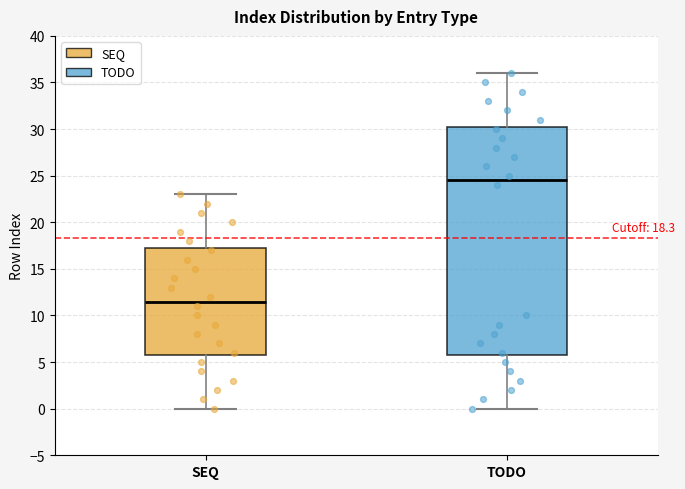

Reading left to right, read every box against the y-axis: the position of its median line, the range the box covers, and the ends of its whiskers. The values are not printed on the chart, so give them approximately, as read against the axis.

SEQ: median 11.5, box 6.0 to 17.5, whiskers 0.0 to 23.0
TODO: median 24.5, box 6.0 to 30.5, whiskers 0.0 to 36.0